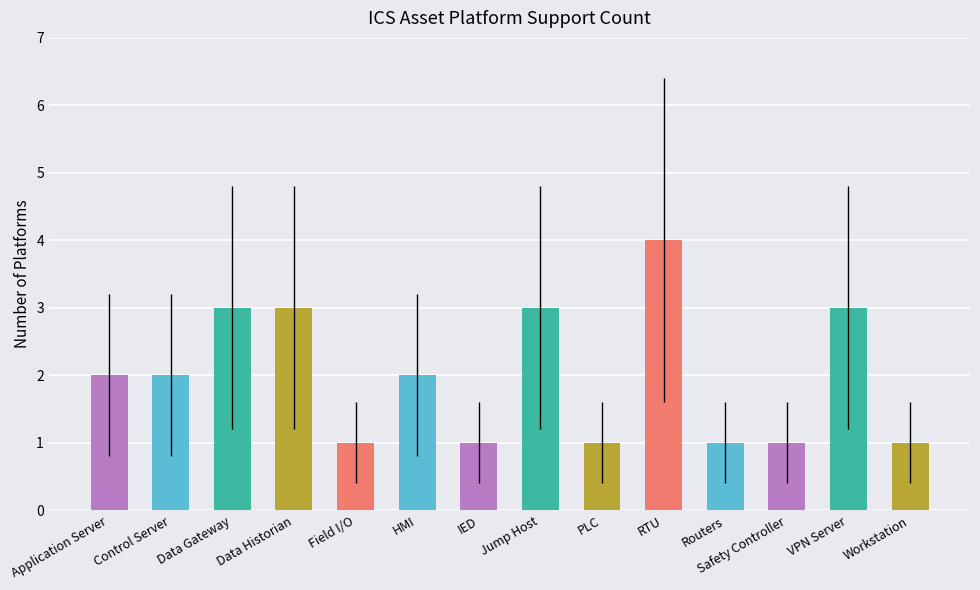

What is the difference between the second highest and second lowest values?

2